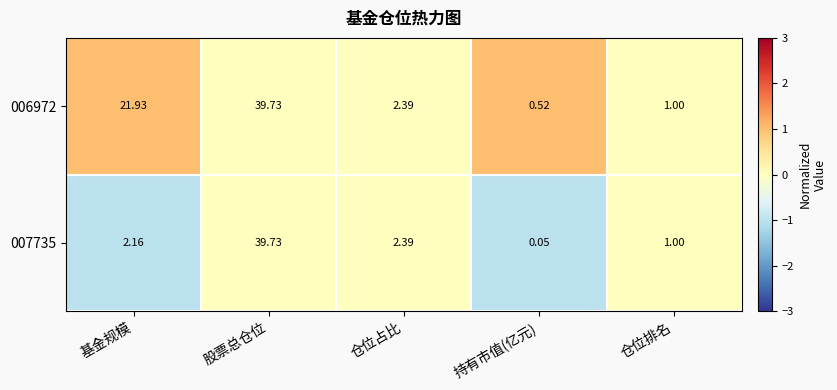

At which category does the chart reach its peak across all series?

股票总仓位